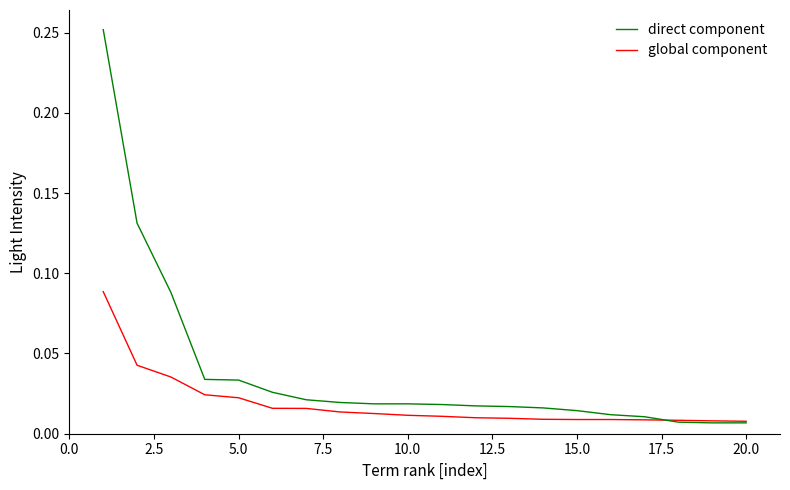

Which series has the largest total across all categories?

global component